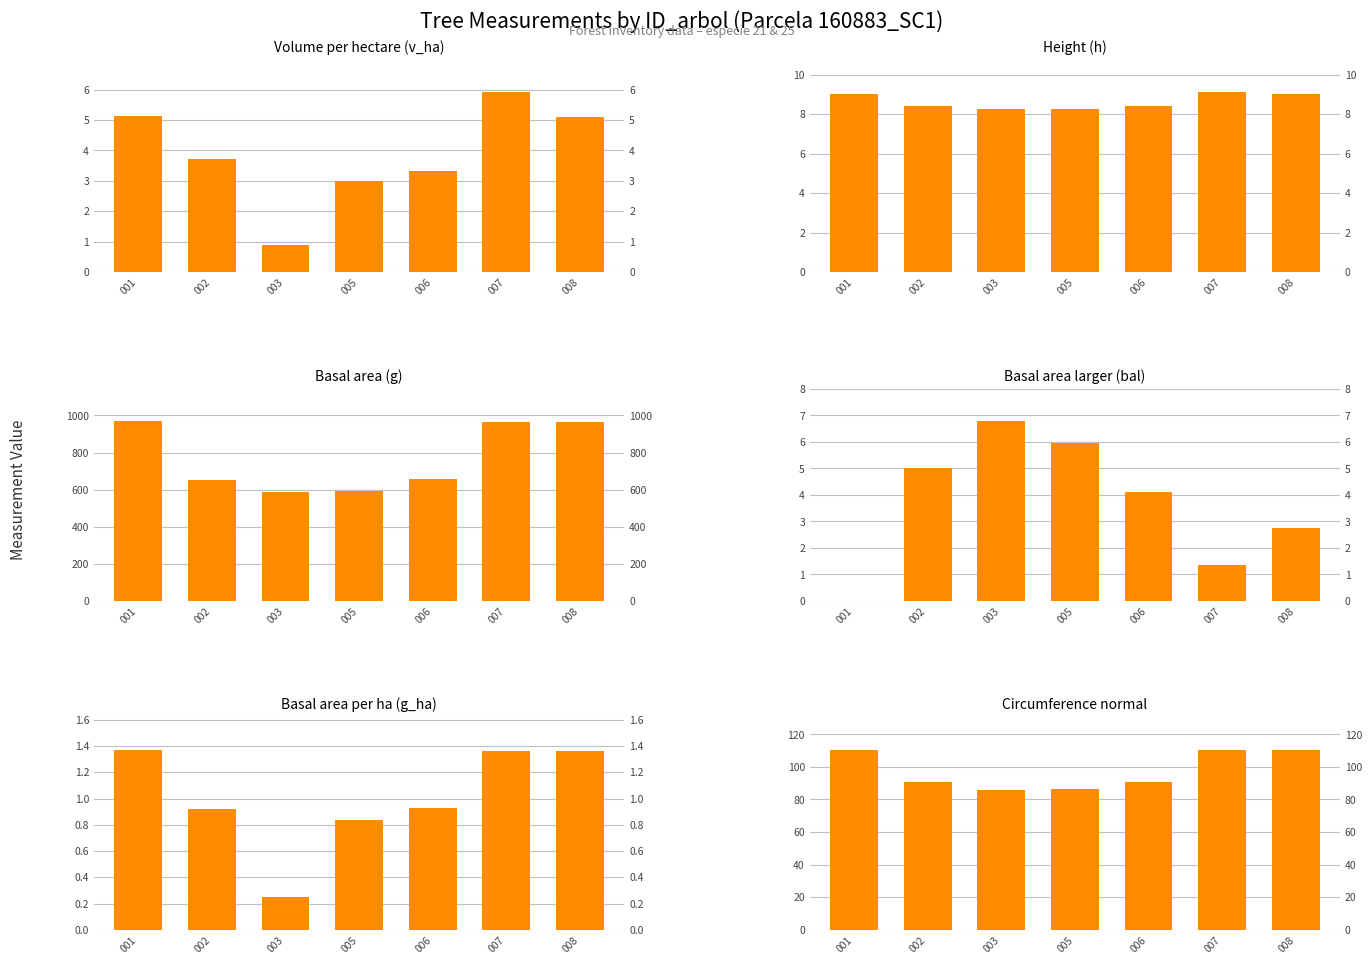

Reading left to right, what are all the values shown in this chart?

v_ha: 5.1	3.7	0.9	3.0	3.3	5.9	5.1
h: 9.0	8.4	8.3	8.3	8.4	9.1	9.0
g: 969.9	652.3	589.0	593.5	654.8	964.3	964.2
bal: 0.0	5.0	6.8	6.0	4.1	1.4	2.7
g_ha: 1.4	0.9	0.2	0.8	0.9	1.4	1.4
circunferencia_normal: 110.4	90.5	86.0	86.4	90.7	110.1	110.1